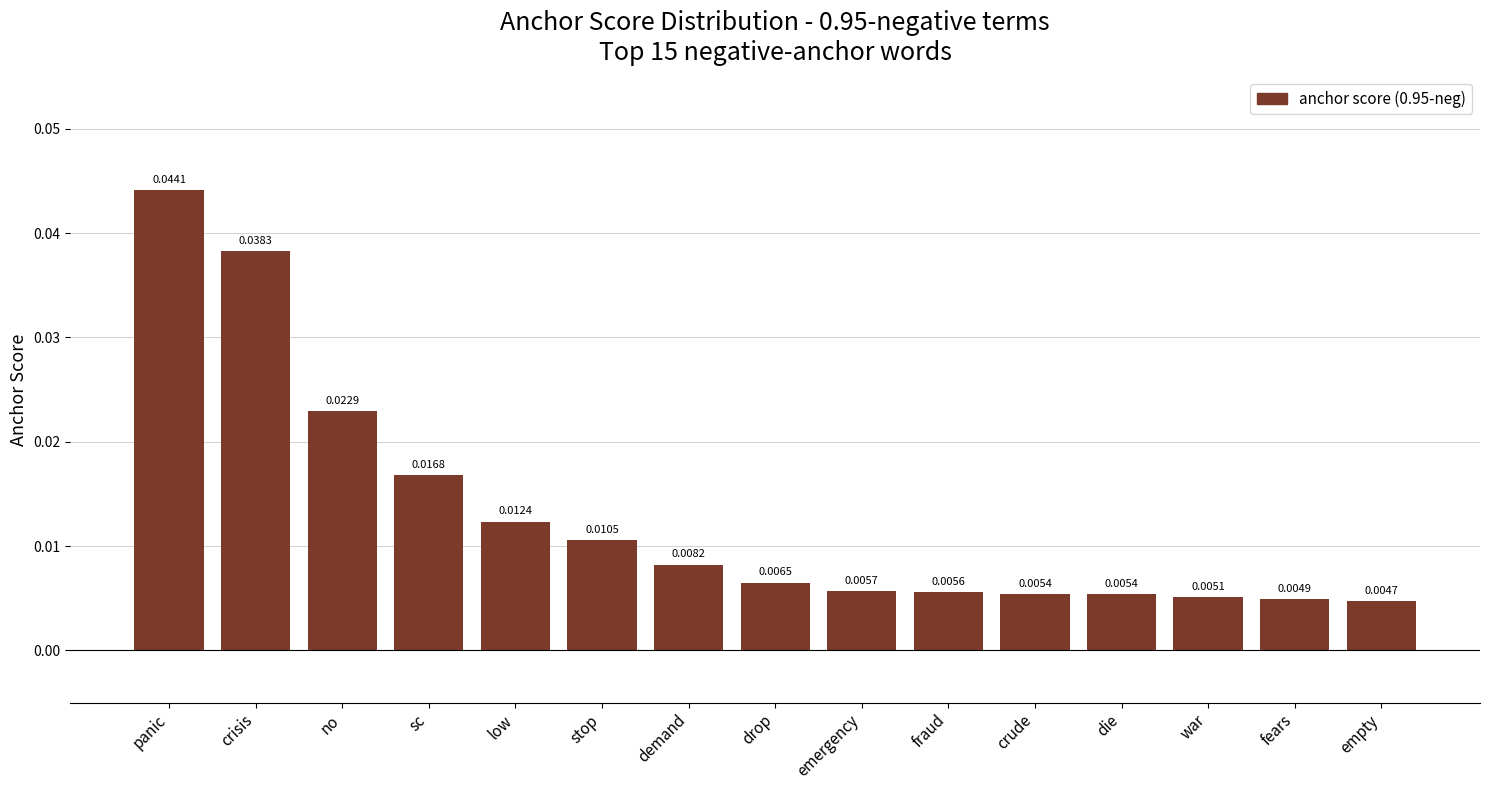

Does the chart contain any negative values?

No